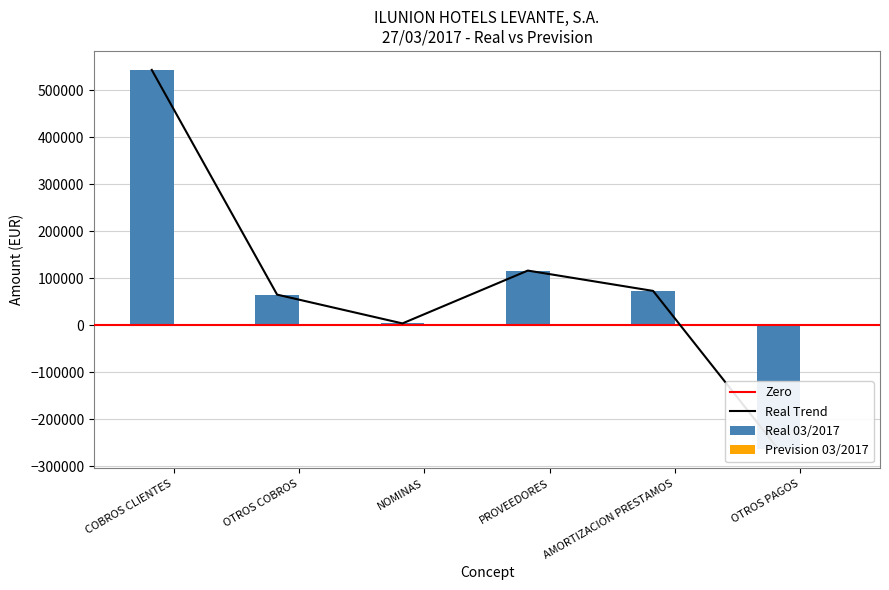

Reading left to right, extract all data points from this chart.

COBROS CLIENTES=543297.4	OTROS COBROS=65000.0	NOMINAS=3713.6	PROVEEDORES=116172.7	AMORTIZACION PRESTAMOS=72879.8	OTROS PAGOS=-264306.6